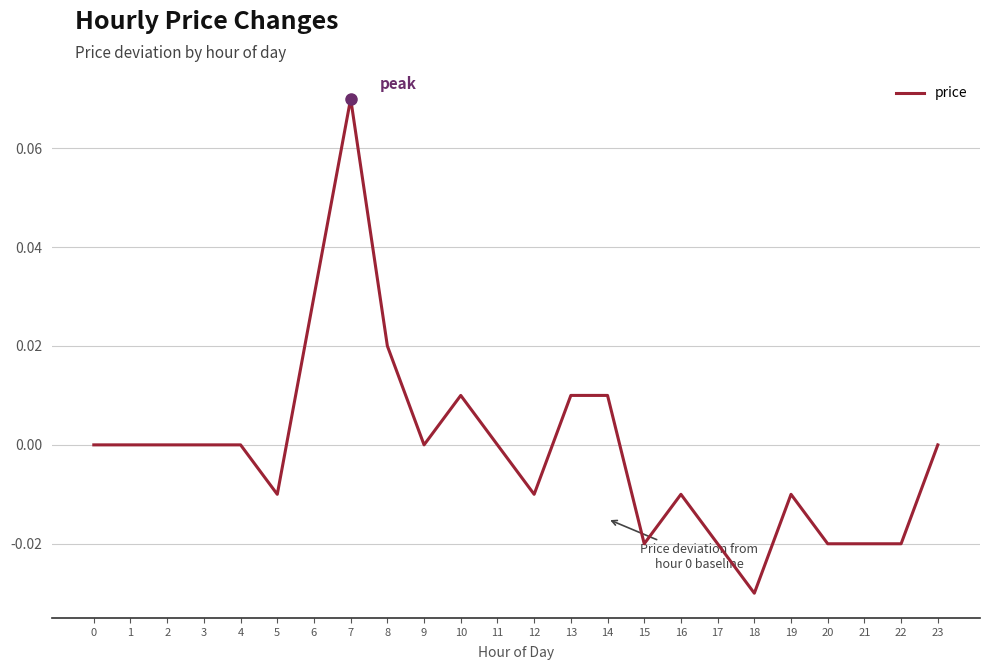

Is it true that the value at 2 is 0.0?

True